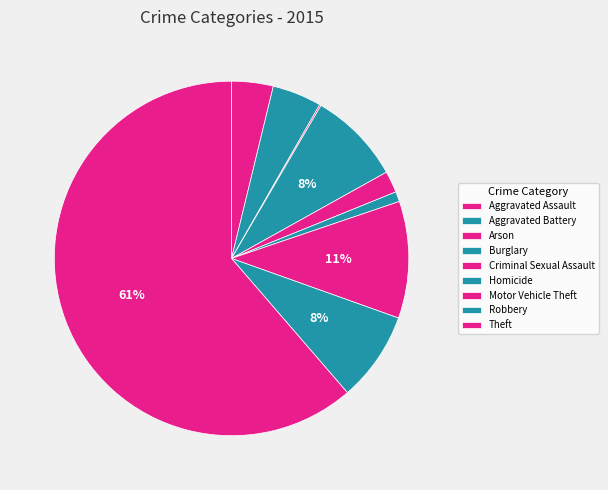

Which slice represents more than half of the pie?

Theft